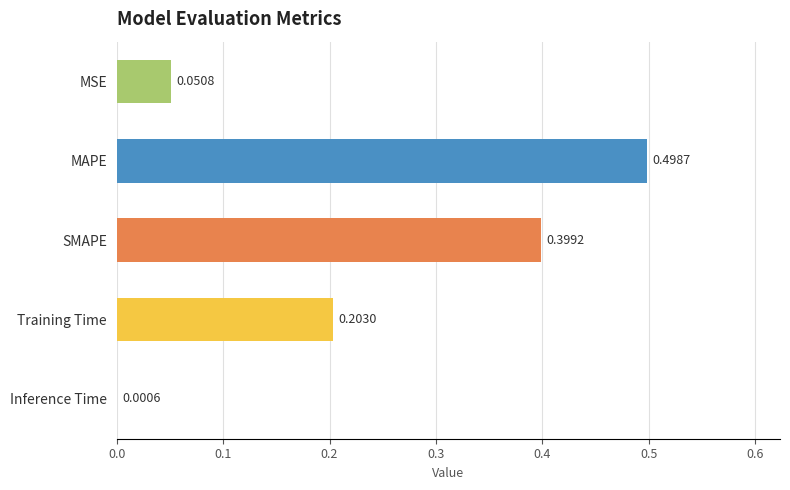

What is the sum of all values?

1.2